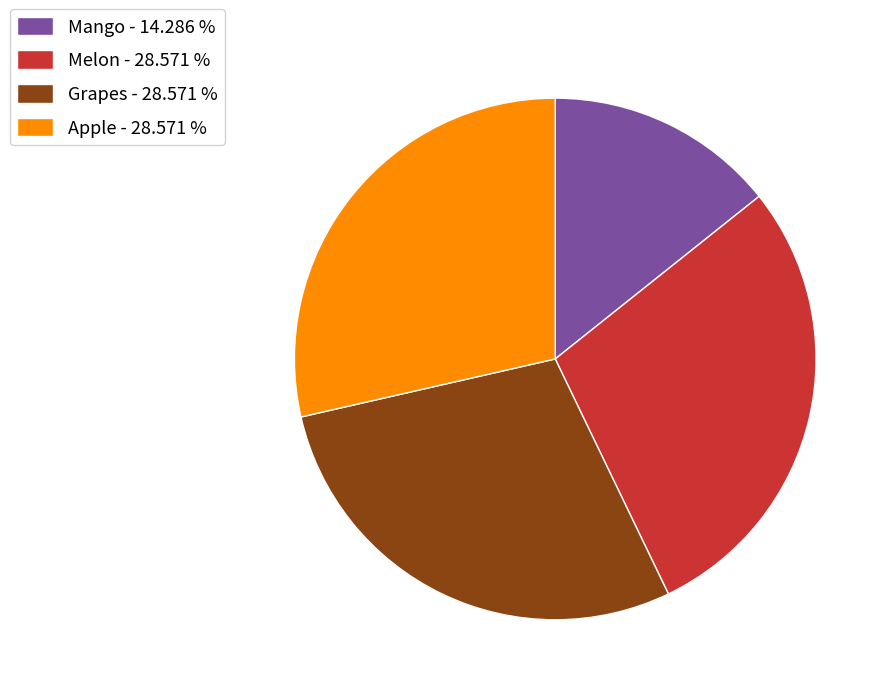

Does any single category account for the majority?

No